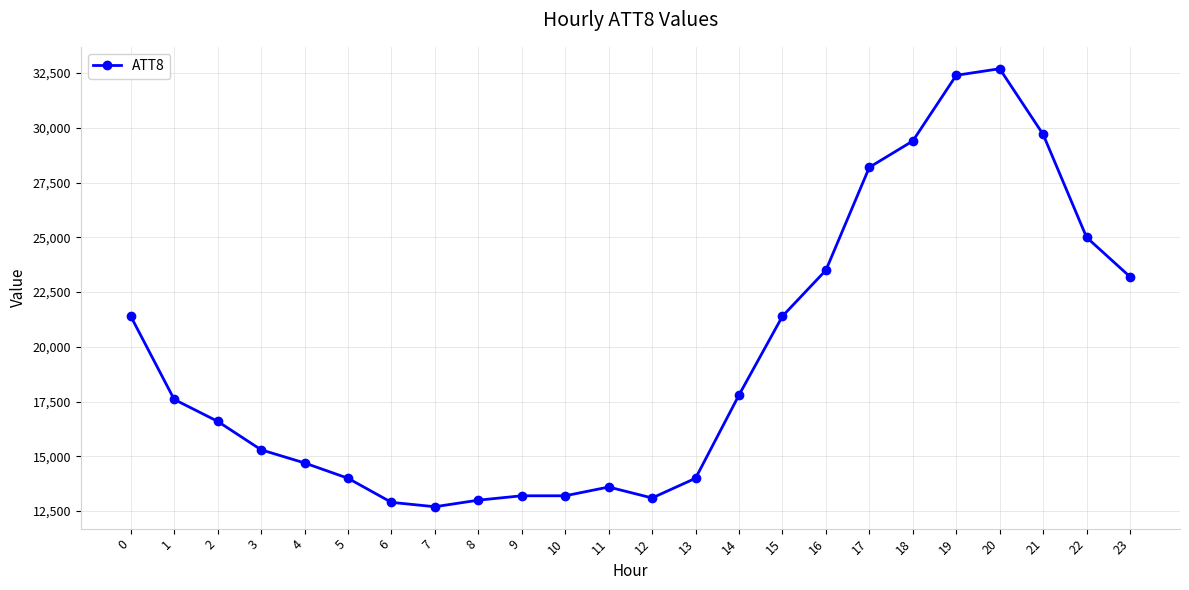

What is the ratio of the value at 7 to the value at 9?

1.0